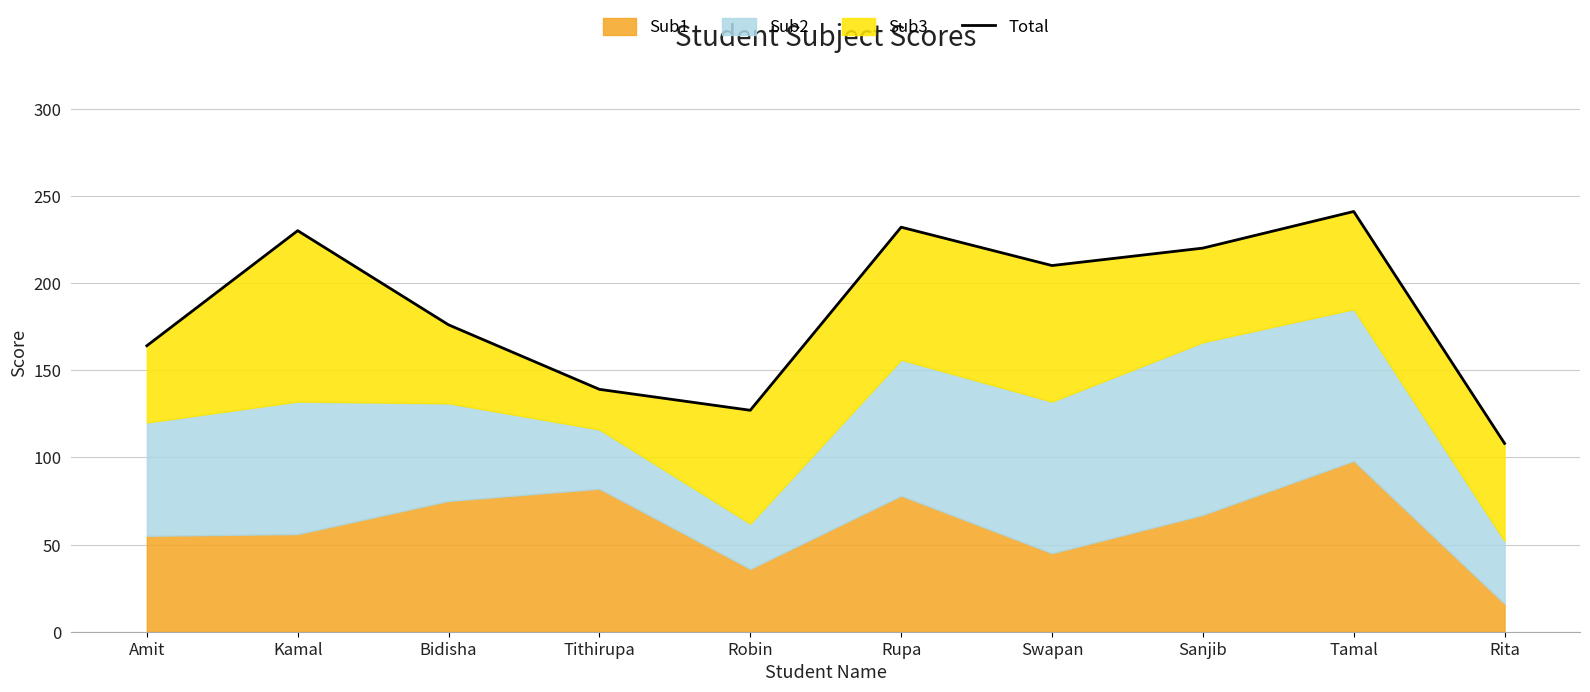

What is the difference between the maximum and minimum values?

133